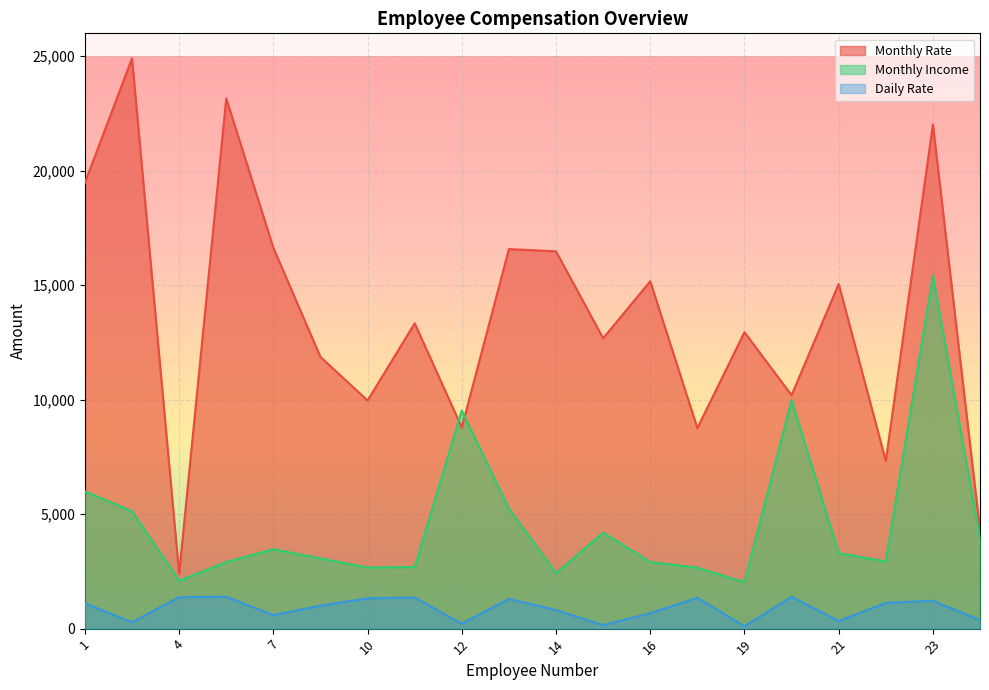

What are all the series names shown in the legend?

Monthly Rate, Monthly Income, Daily Rate